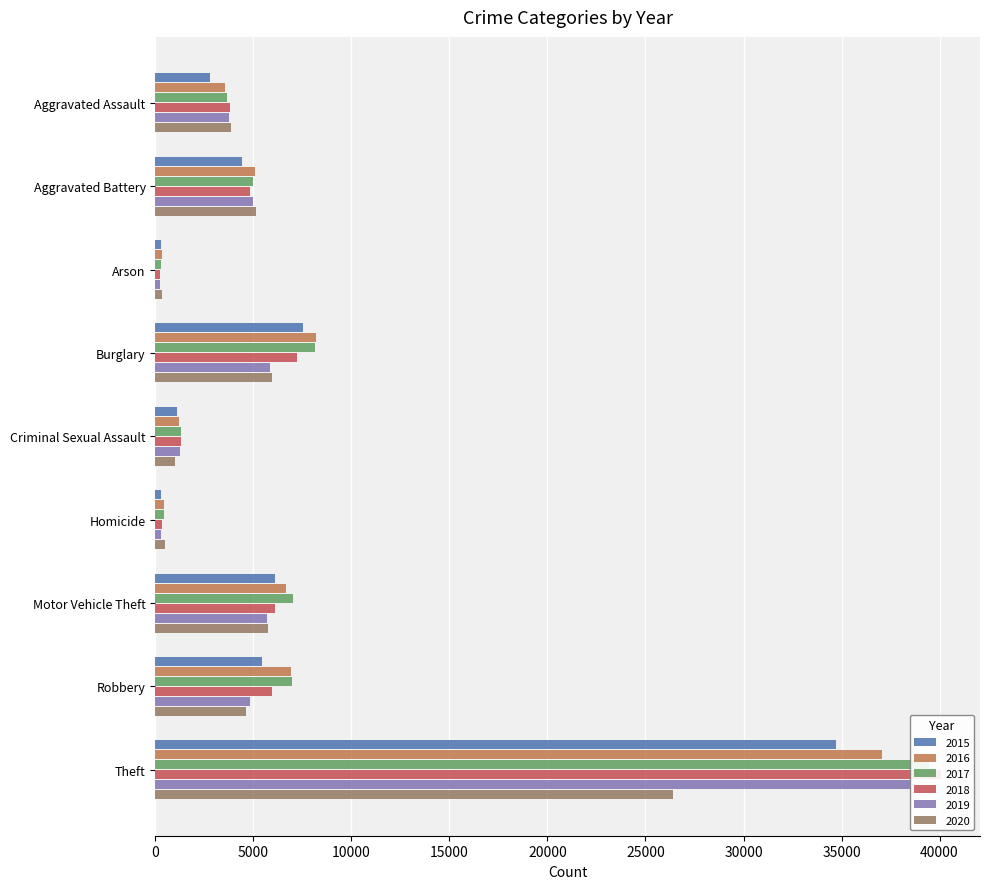

Which has a higher value, Arson or Robbery?

Robbery